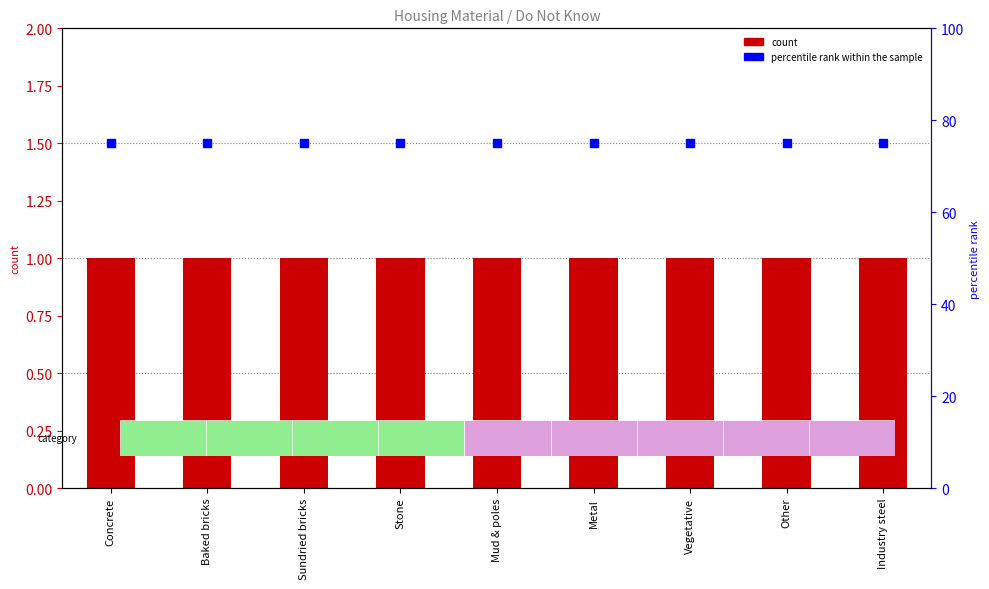

Between Vegetative and Industry steel, which series saw the biggest shift?

Do not know